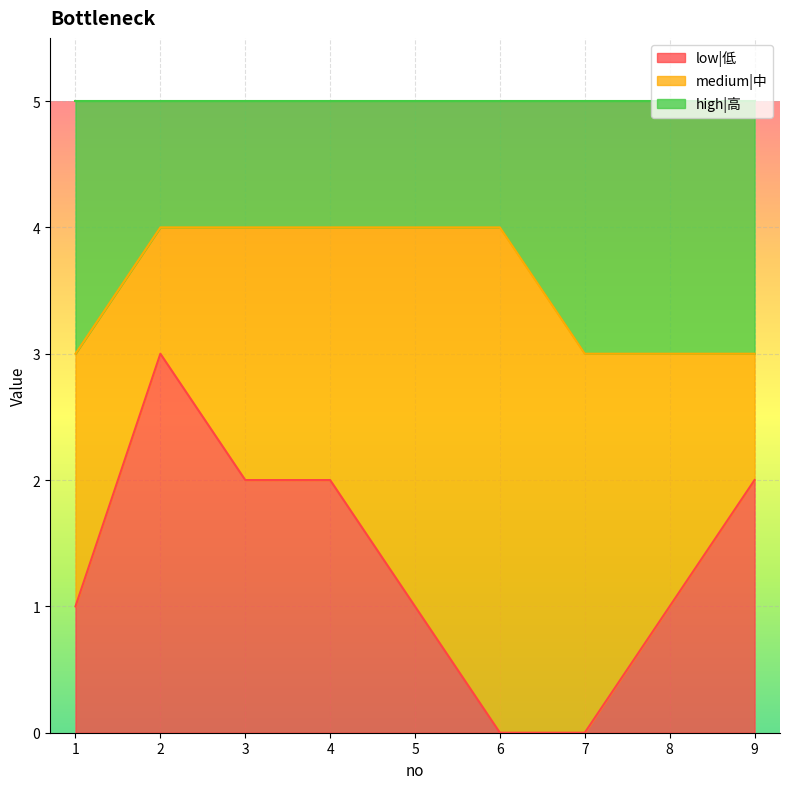

True or false: low|低 has a value of 1 at 2.

False